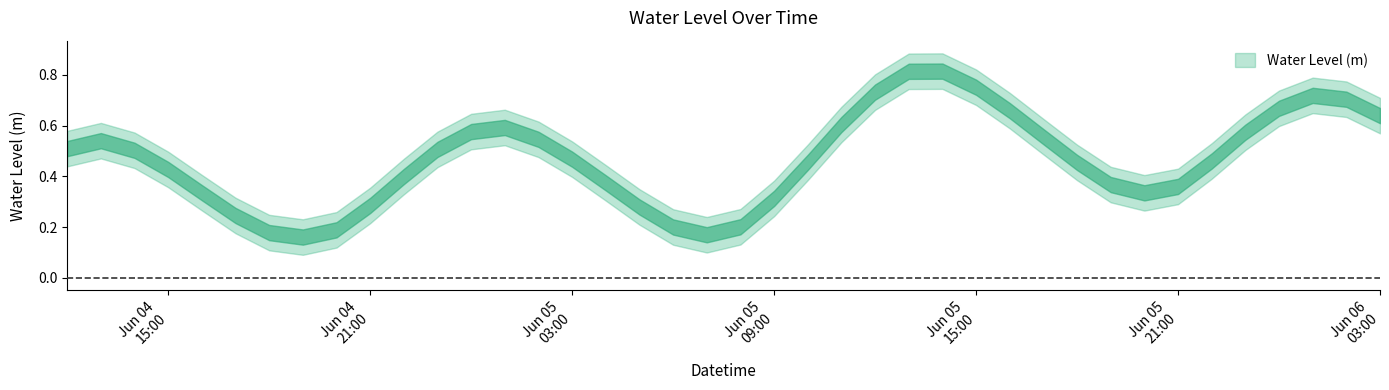

How many series are shown in this chart?

1